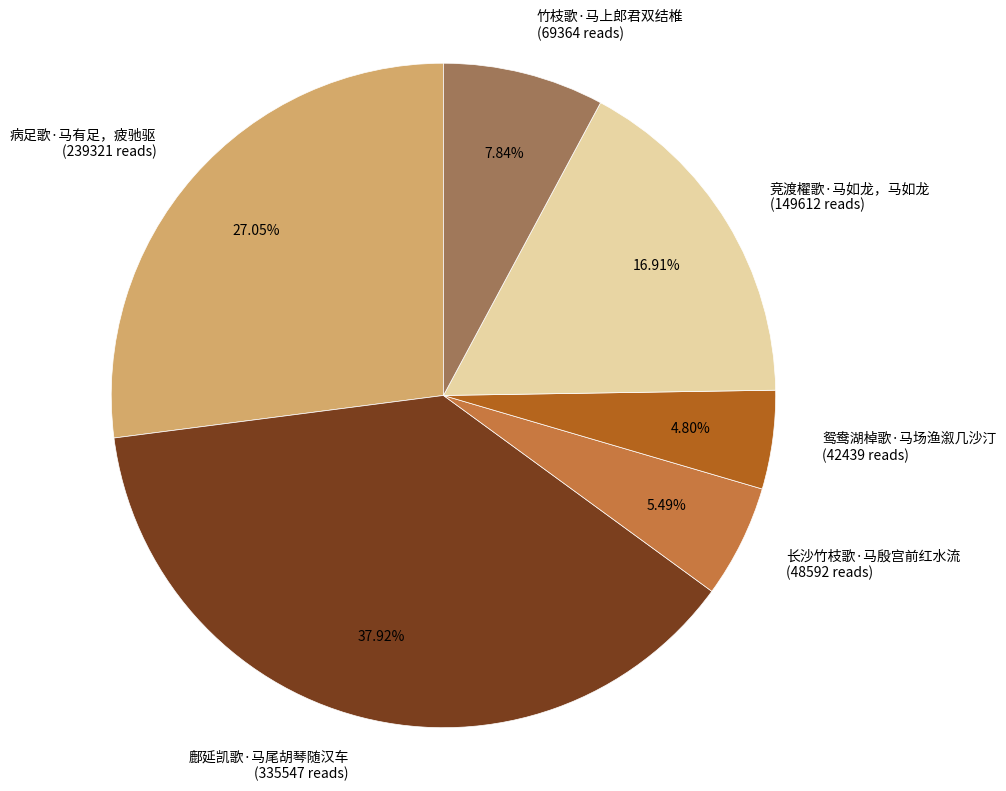

What is the total percentage of 长沙竹枝歌·马殷宫前红水流 and 竞渡櫂歌·马如龙，马如龙?

22.4%